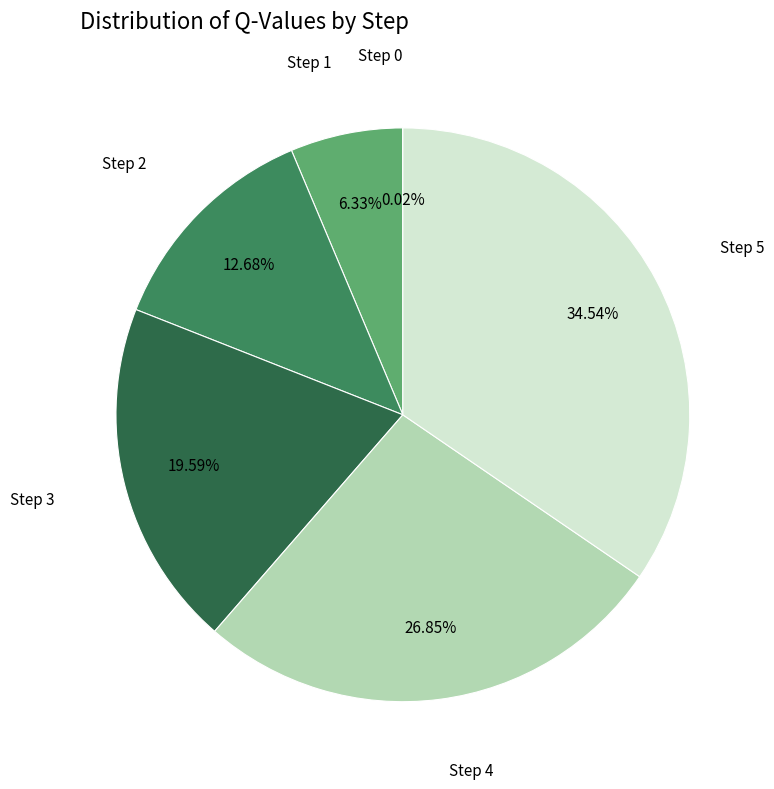

Does any single category account for the majority?

No